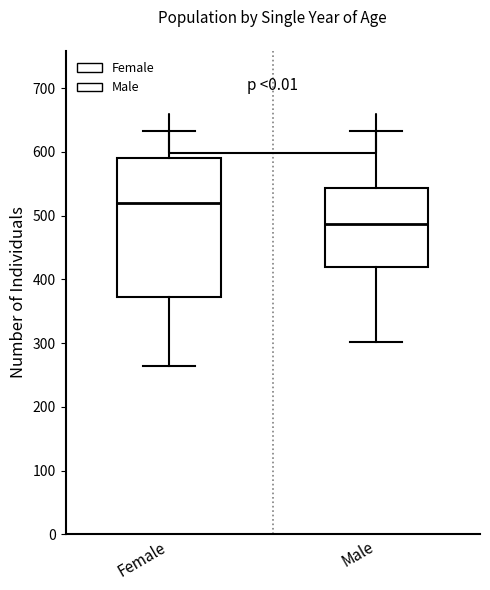

Reading left to right, transcribe this box plot: for each box, give where its median line is, the range the box spans, and where its two whiskers end, as read against the y-axis. The values are not printed on the chart, so give them approximately, as read against the axis.

Female: median 520, box 370 to 590, whiskers 260 to 630
Male: median 490, box 420 to 540, whiskers 300 to 630